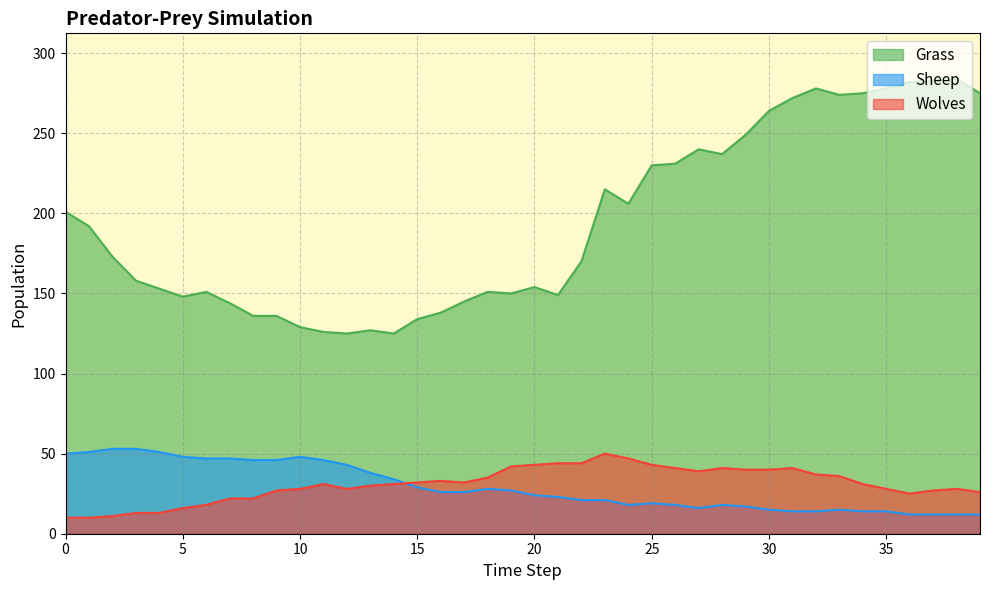

Which series has the widest spread of values?

Grass